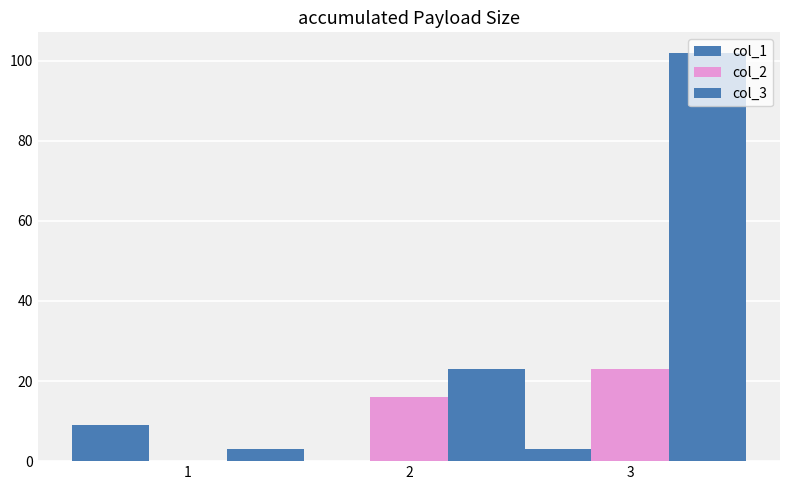

What is the value of the col_2 bar at the 2nd from the left?

16